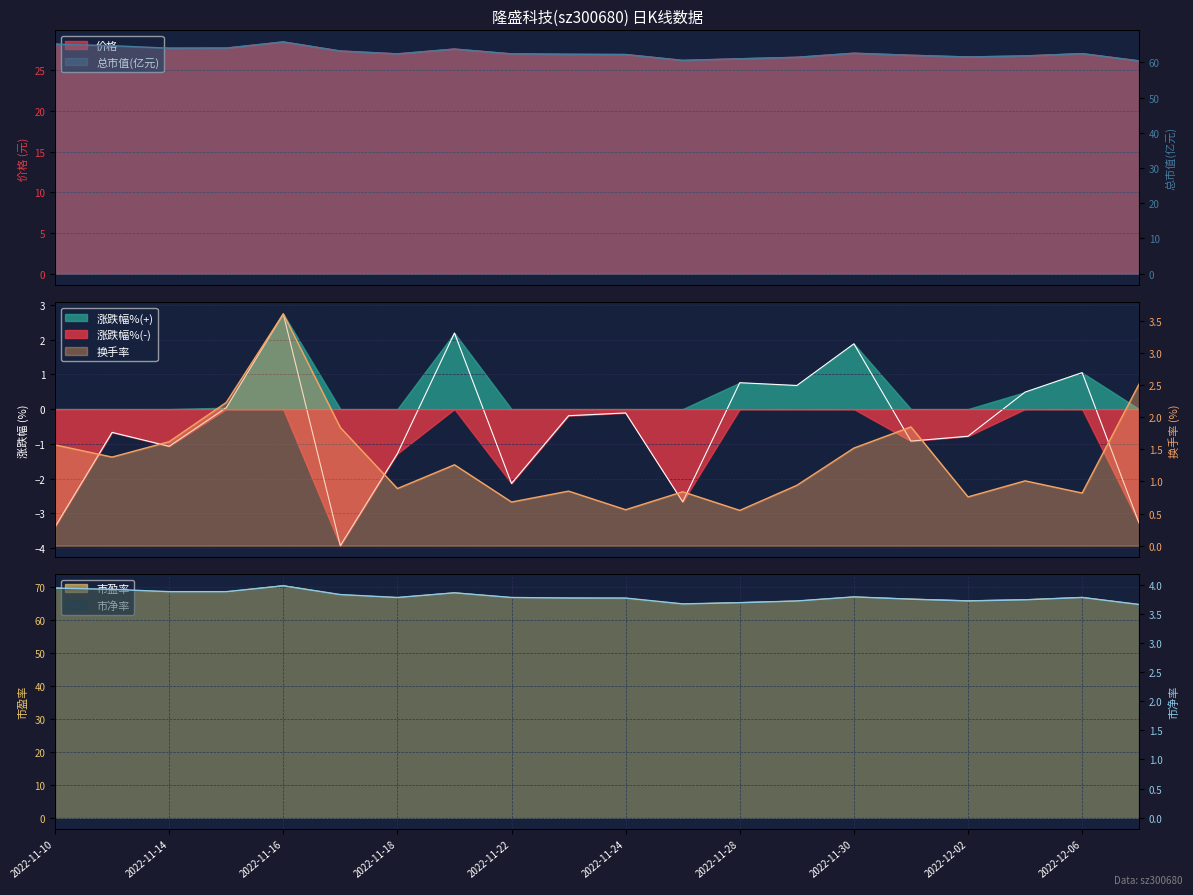

What is the difference between the second highest and minimum values in the 涨跌幅% series?

6.1